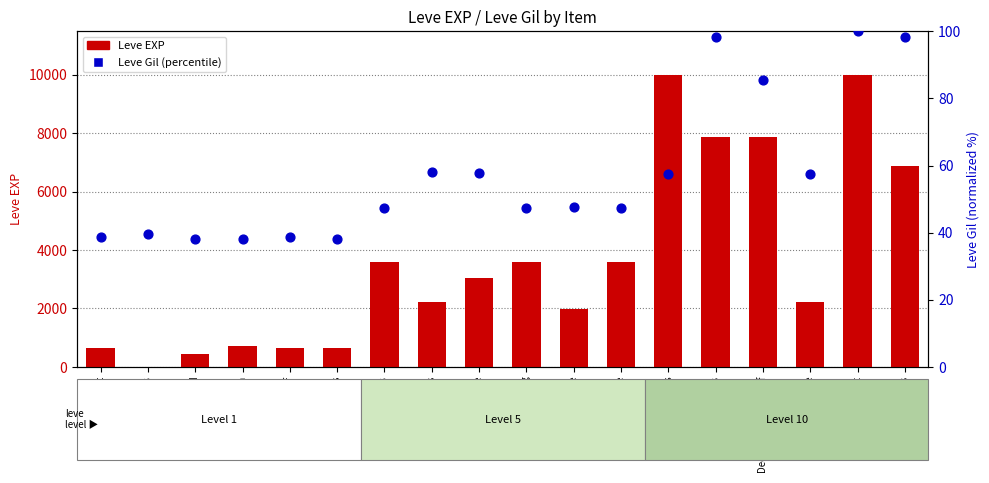

What is the total value across all series at Brass Spectacles?

6978.3